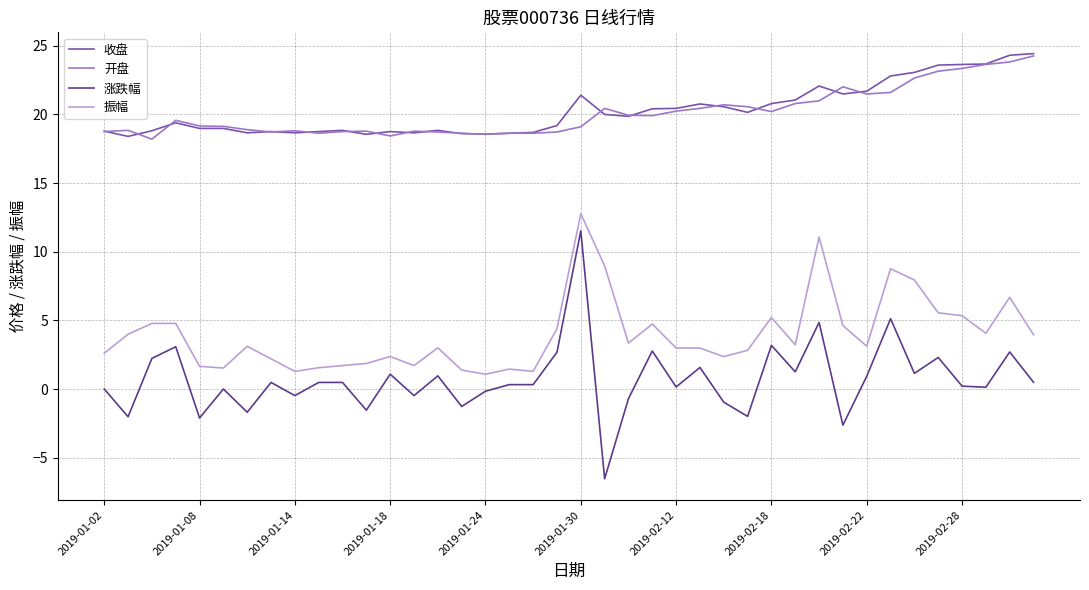

How many categories are shown in the chart?

40